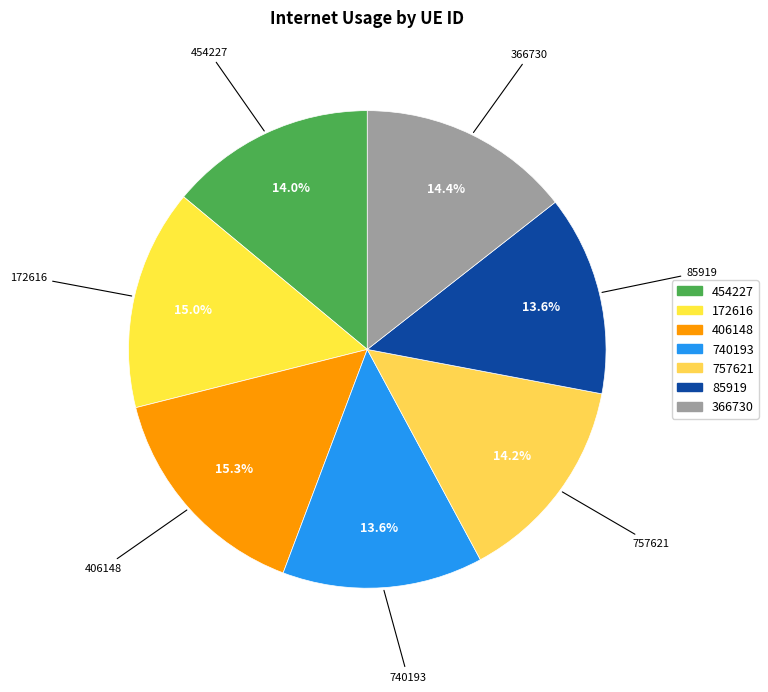

Is there any slice that represents more than half of the pie?

No